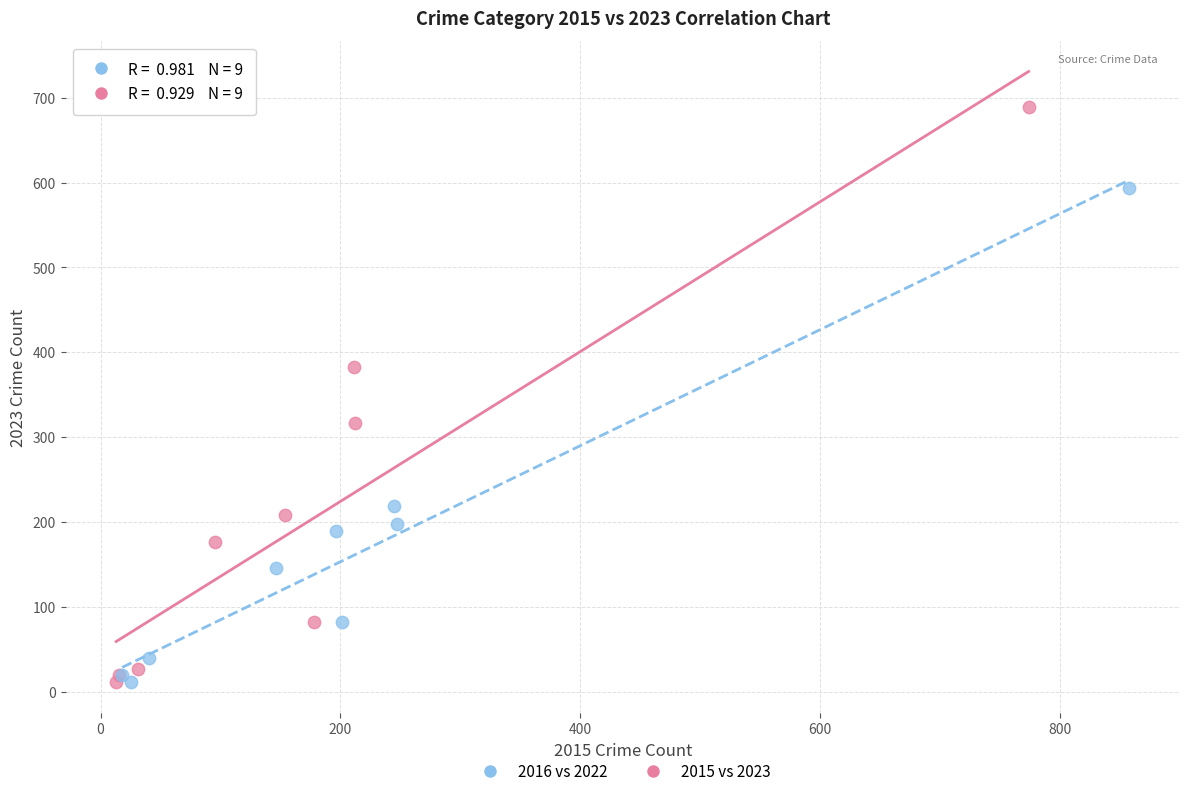

Which series has the largest Y range (max minus min)?

2015 vs 2023